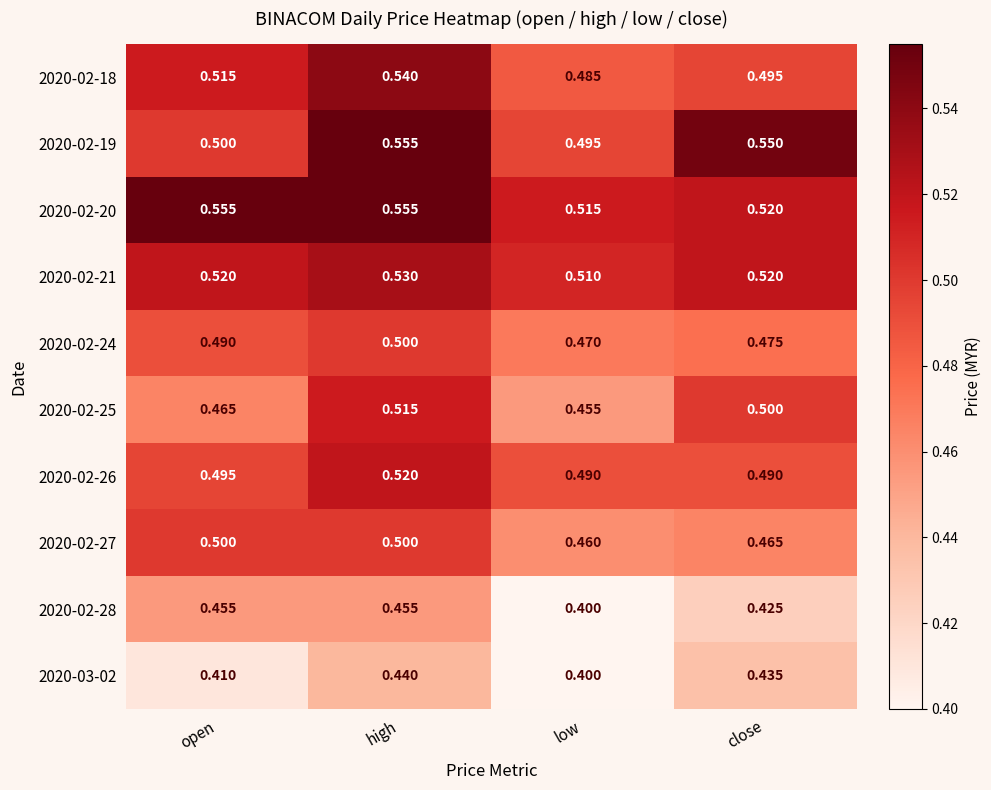

Between low and close, which series saw the biggest shift?

2020-02-19